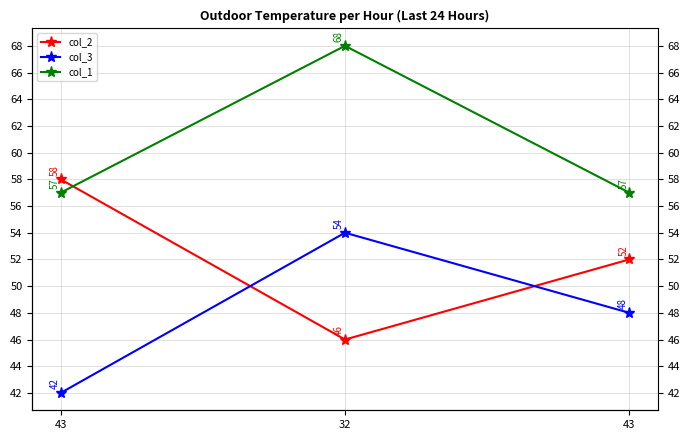

The col_2 series shows 76 at 43. True or false?

False